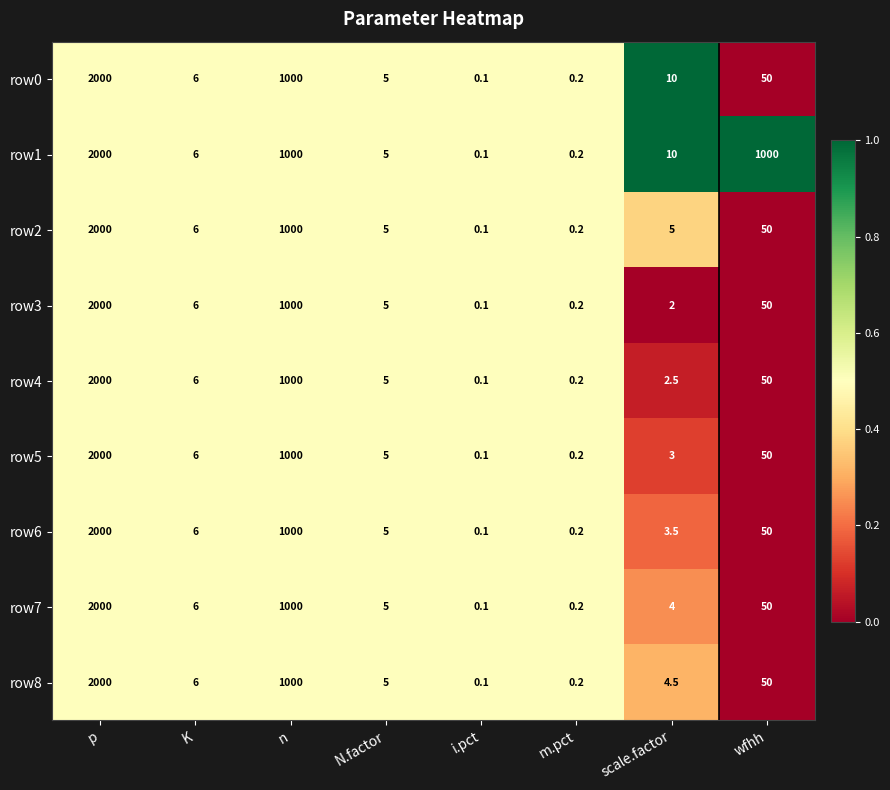

The row1 series shows 264.9 at wfhh. True or false?

False